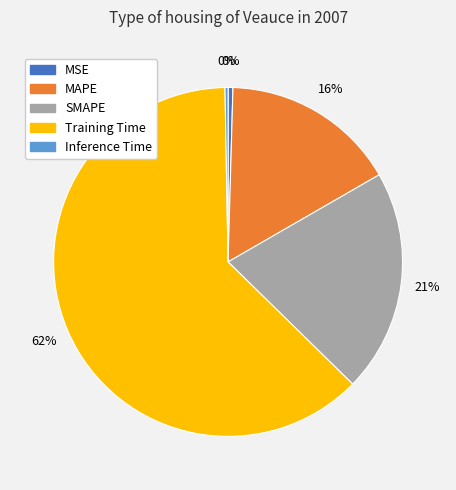

The SMAPE slice represents 21% of the pie. True or false?

True